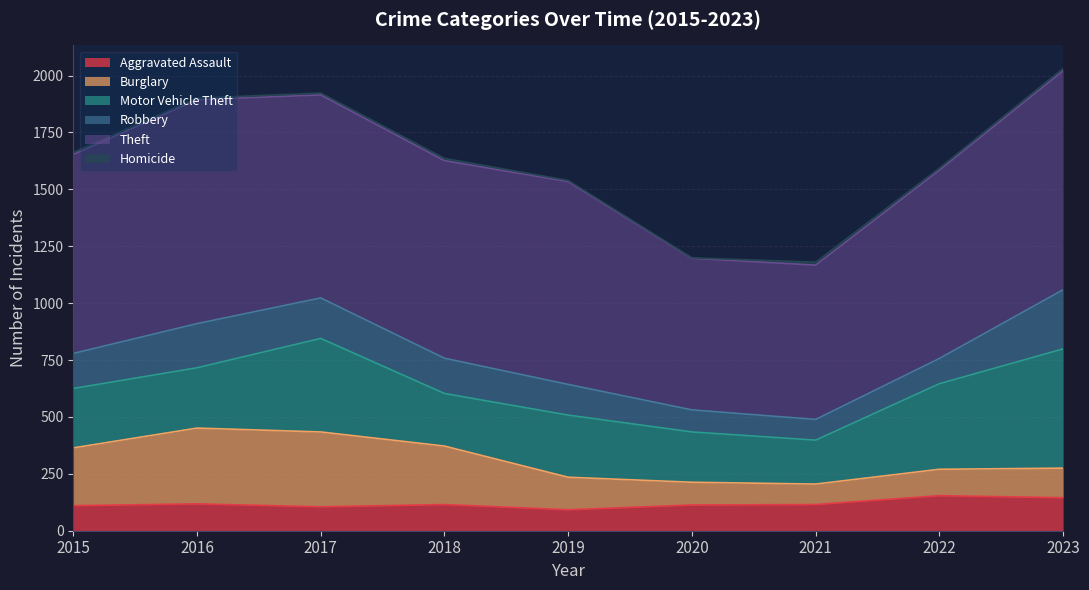

What is the value of the Robbery point at the 9th from the left?

260